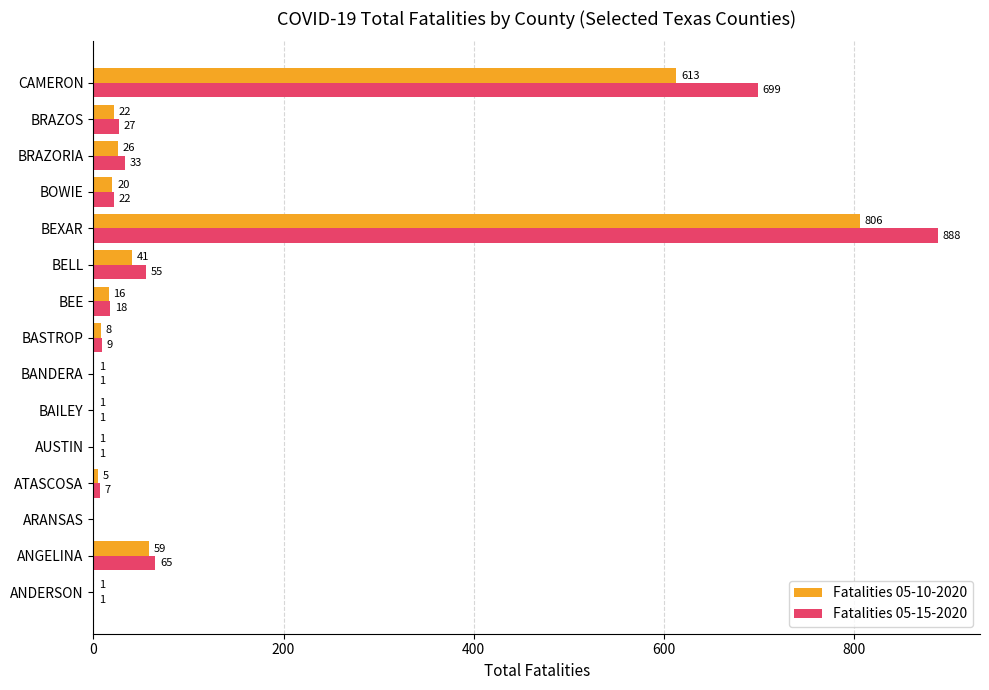

Which series has the largest total across all categories?

Fatalities 05-15-2020